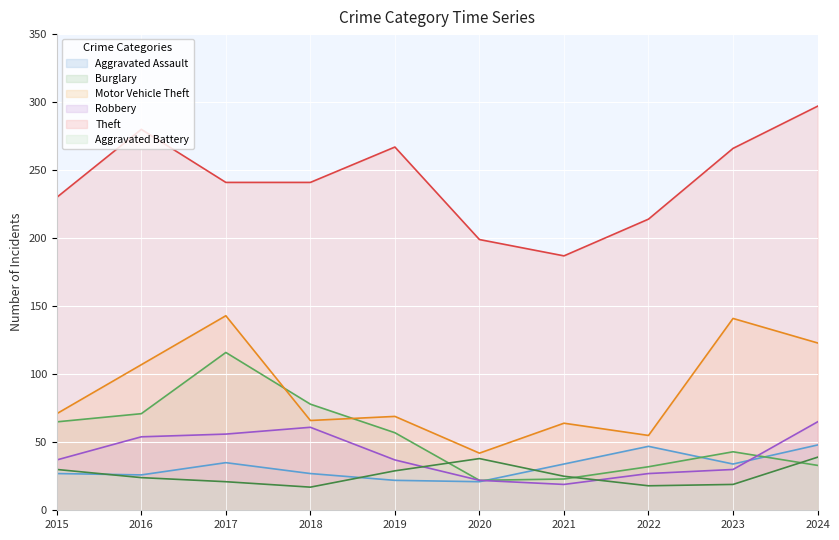

At which category is the sum across all series the highest?

2017